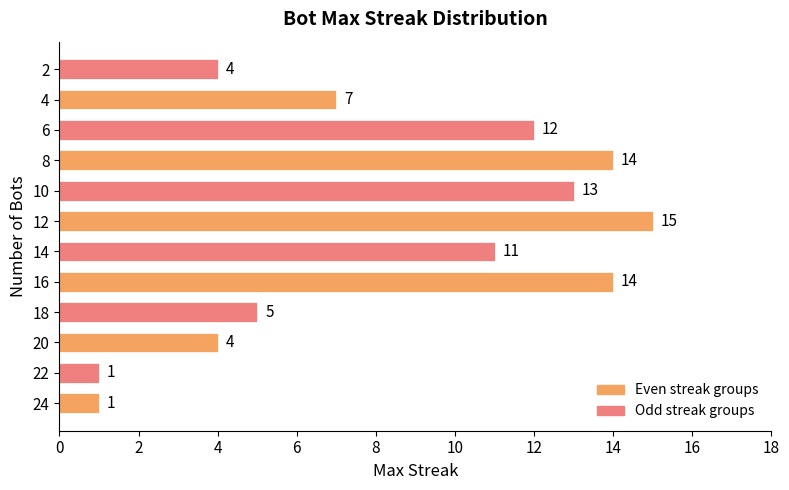

What is the sum of all values?

101